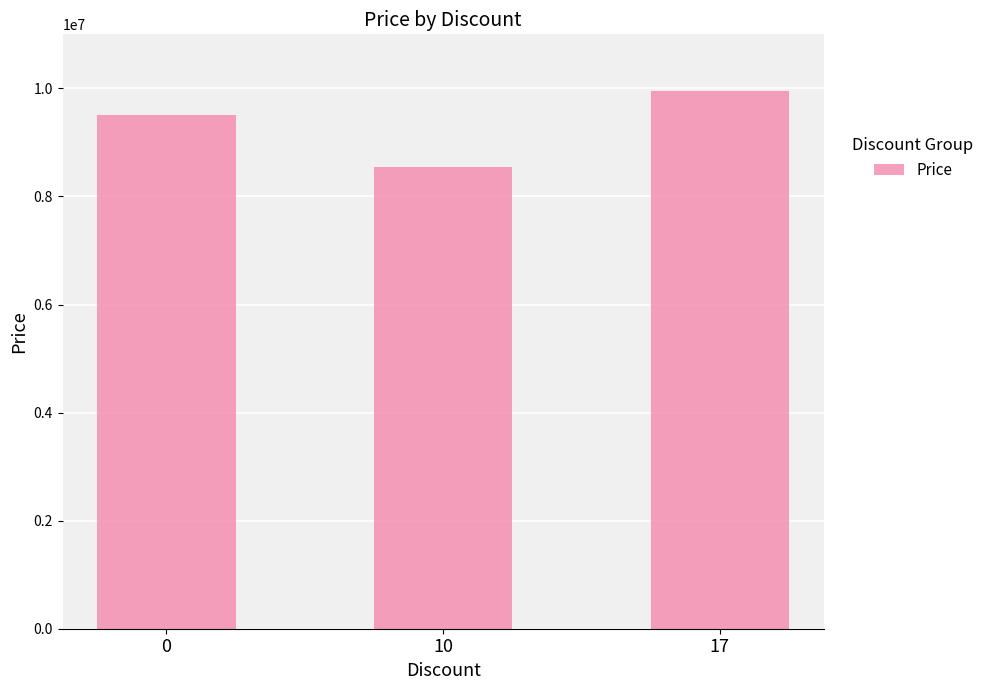

Between 17 and 0, which is larger?

17